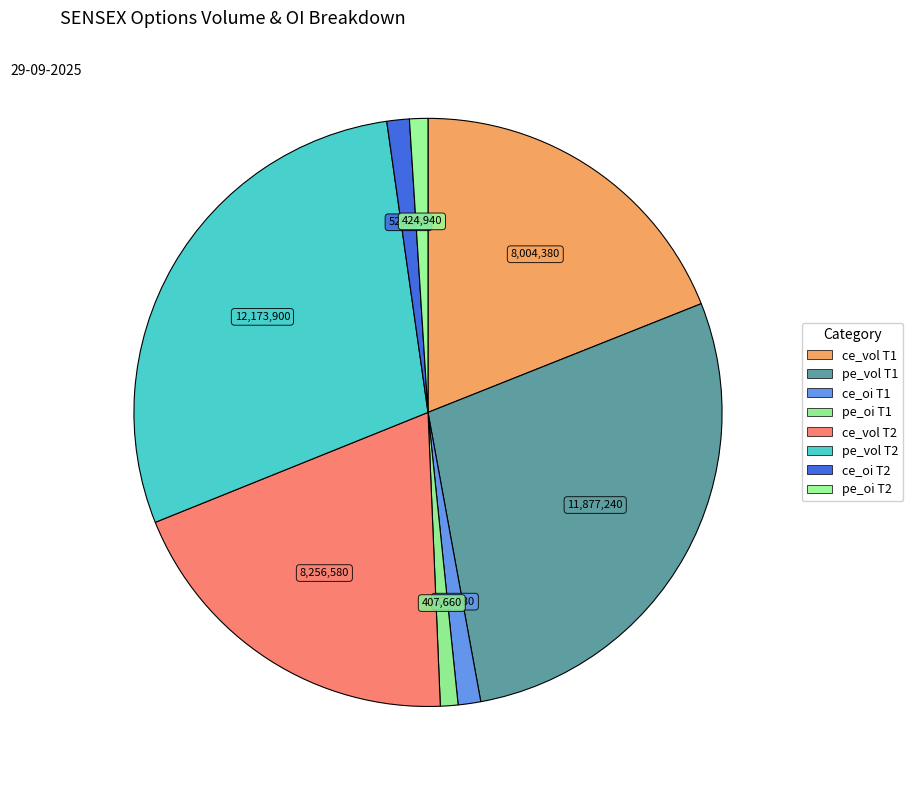

How many slices are in this pie chart?

8